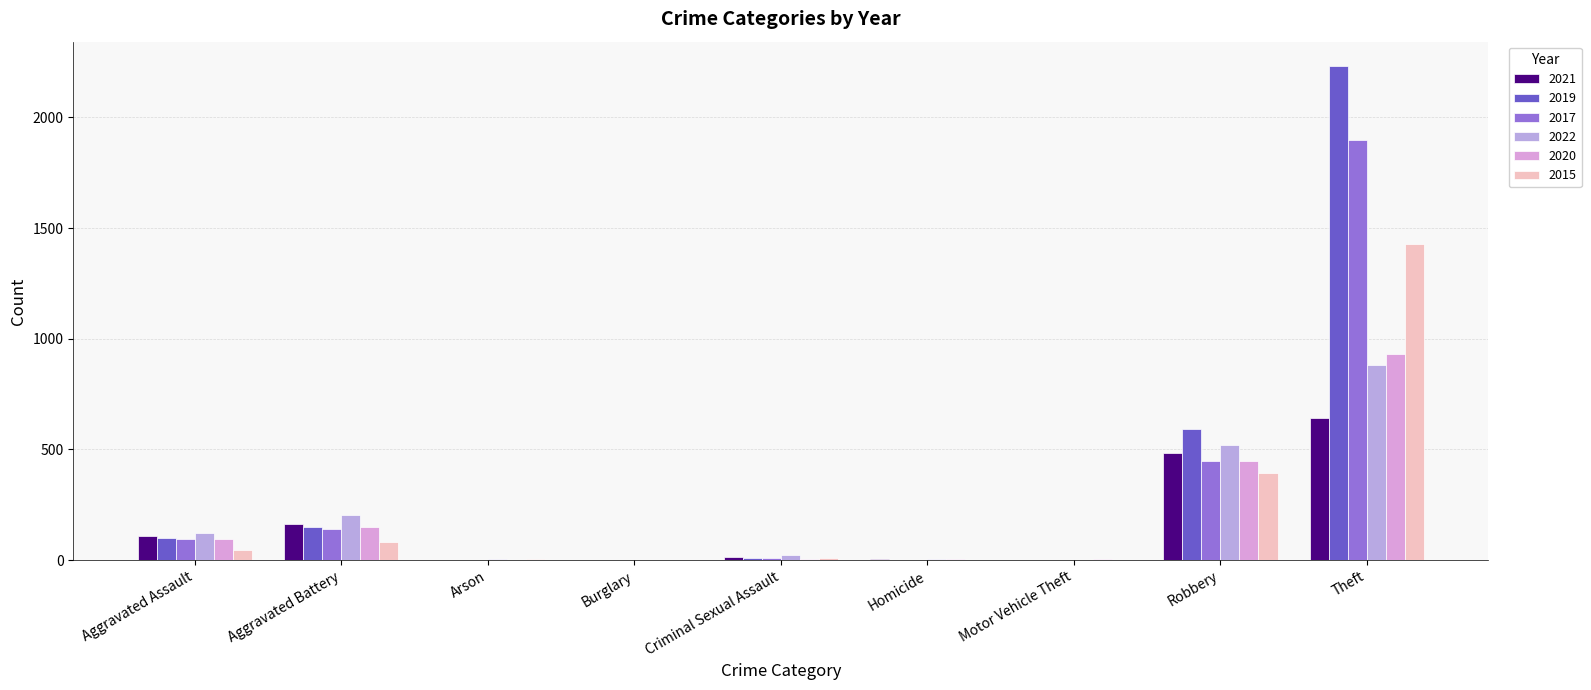

Are the bars grouped side by side (vs. stacked)?

Yes